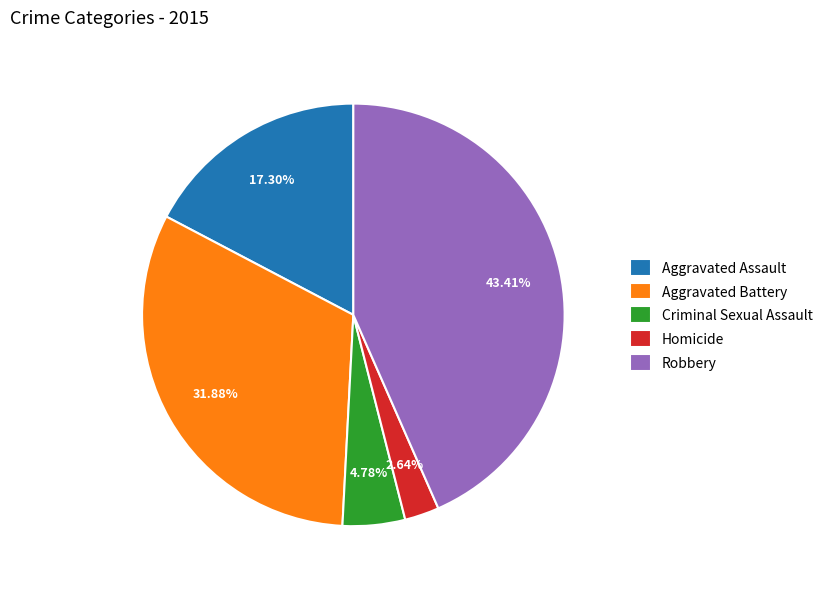

Which category has the biggest portion of the pie?

Robbery